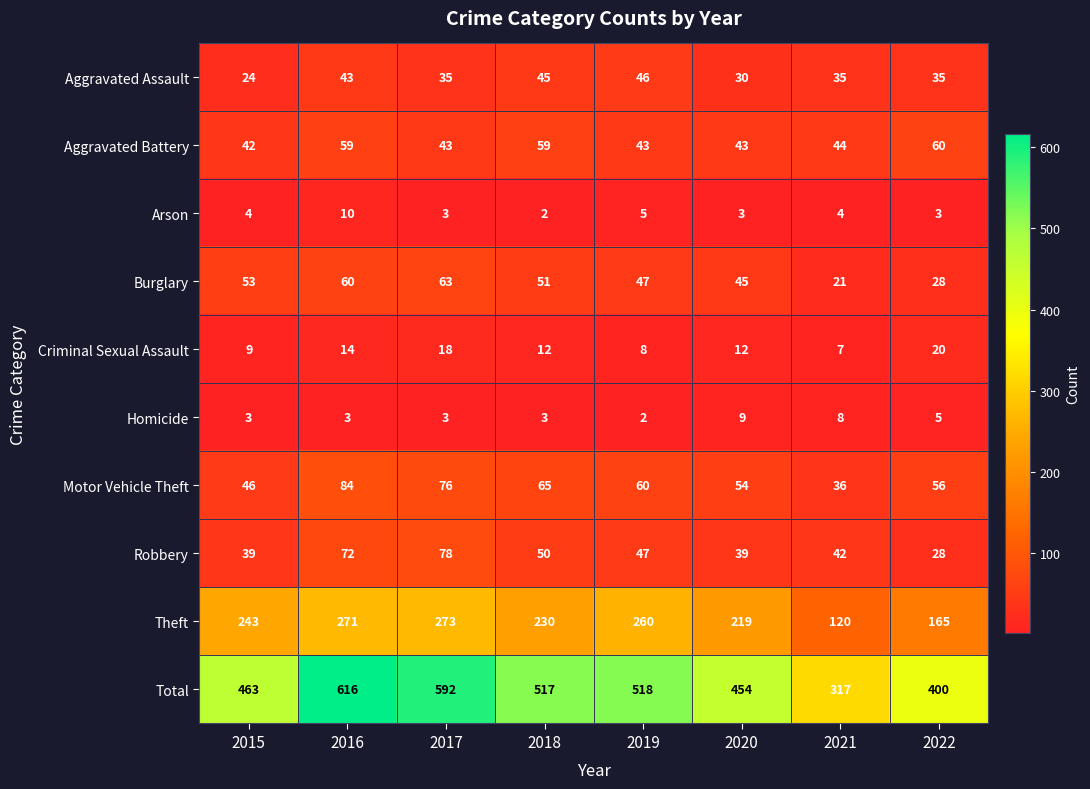

What is the difference between the highest and lowest values at 2020?

451